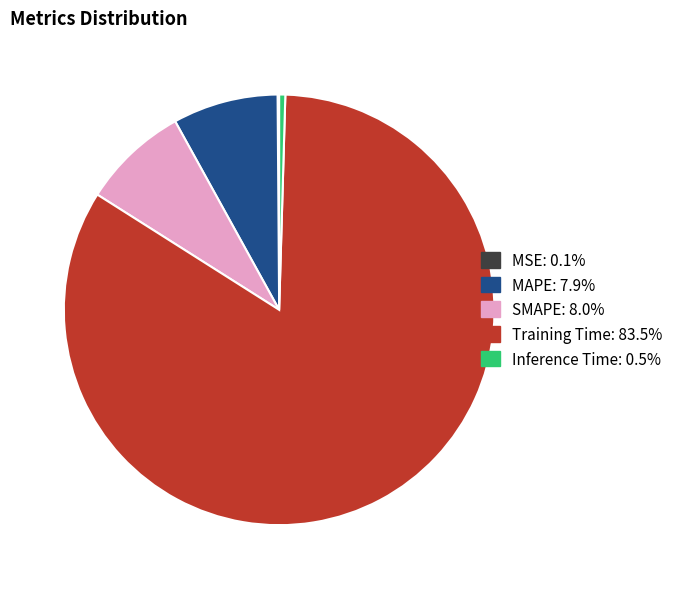

Between SMAPE and Training Time, which is larger?

Training Time